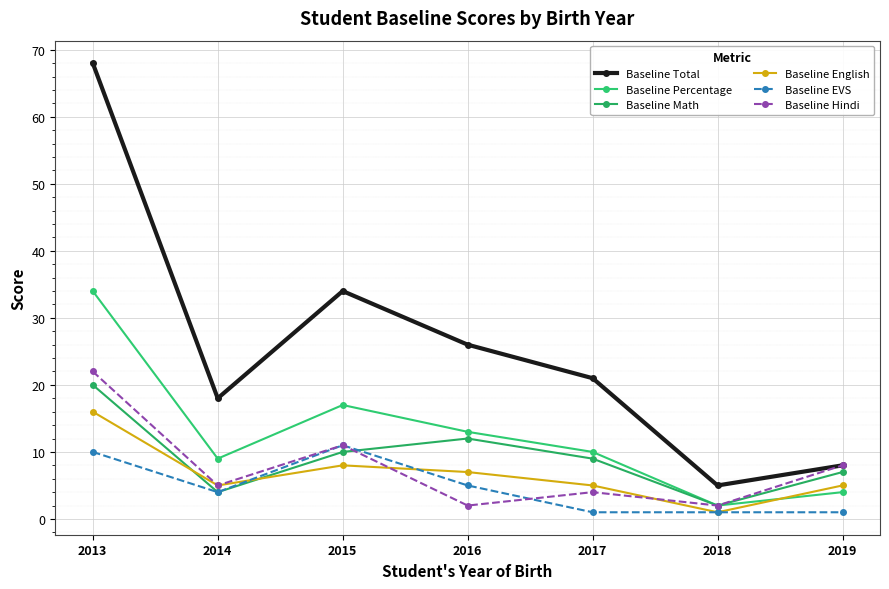

What is the maximum value shown in the chart?

68